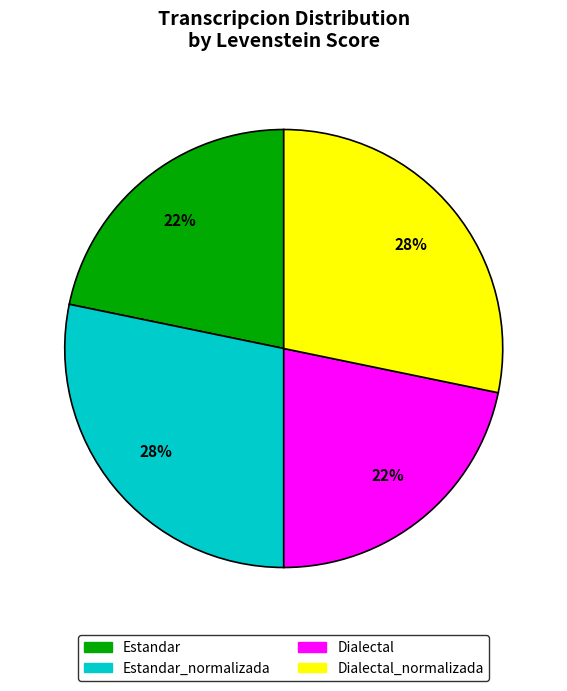

To the nearest percent, what is the difference between the largest and smallest slice percentages?

6%